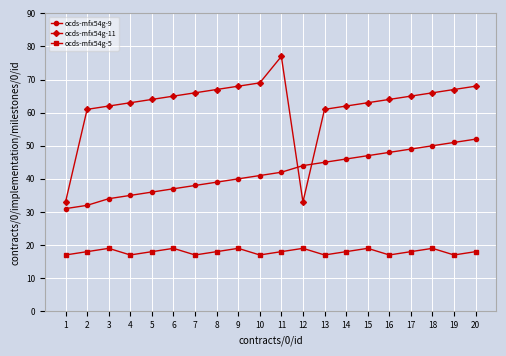

Which series has the largest range (max minus min)?

ocds-mfx54g-11